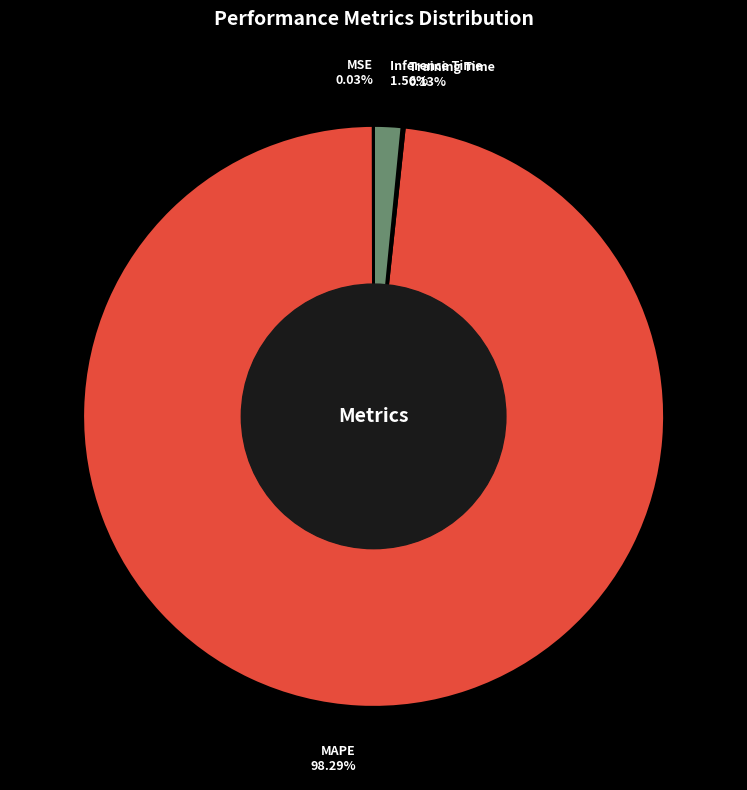

Does Inference Time represent more than half of the total?

No